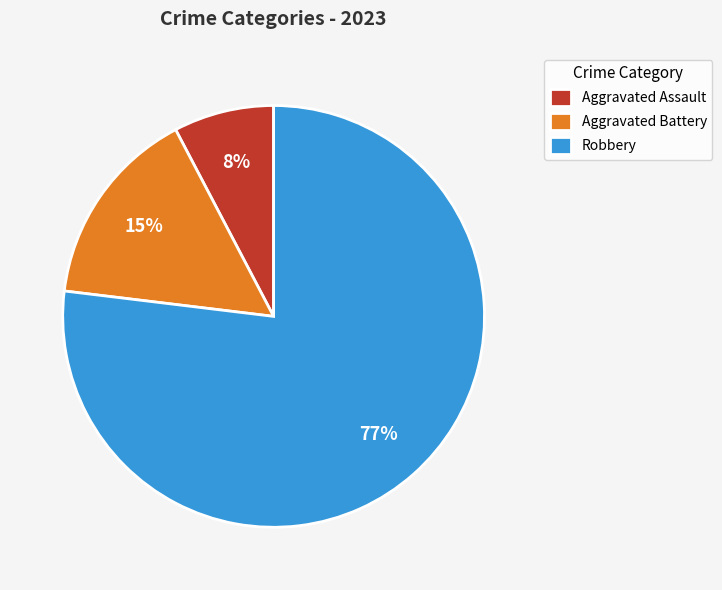

Is the sum of Robbery and Aggravated Assault greater than half?

Yes